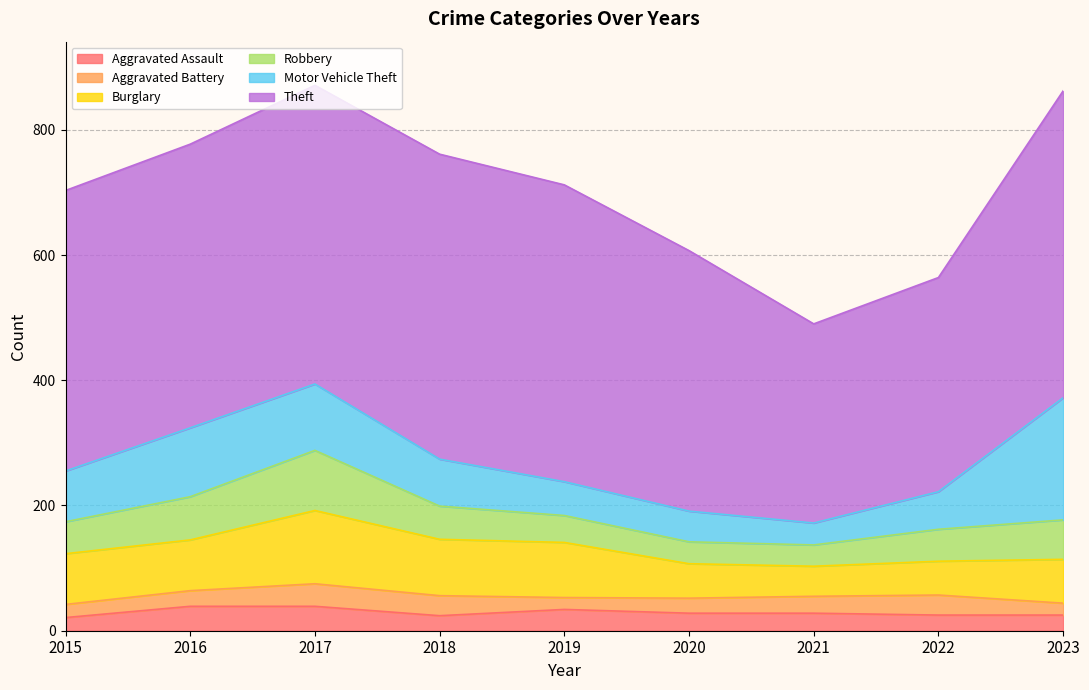

True or false: Motor Vehicle Theft and Aggravated Battery intersect in this chart.

False